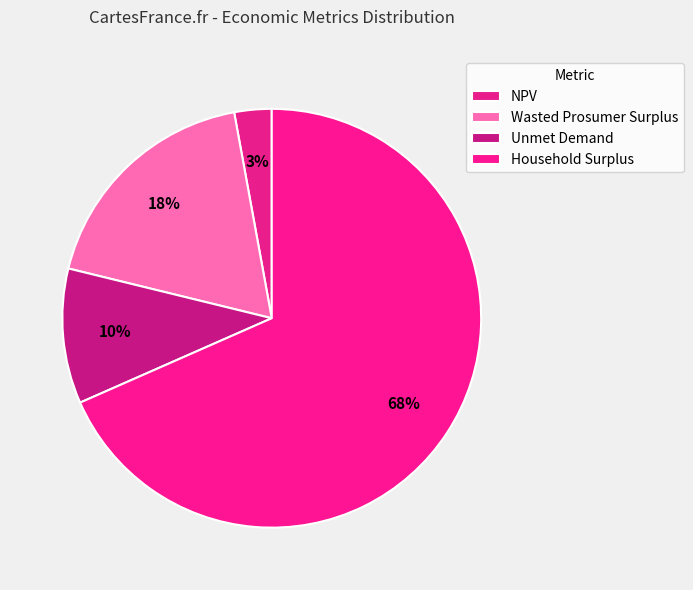

True or false: Wasted Prosumer Surplus accounts for 3% of the total.

False